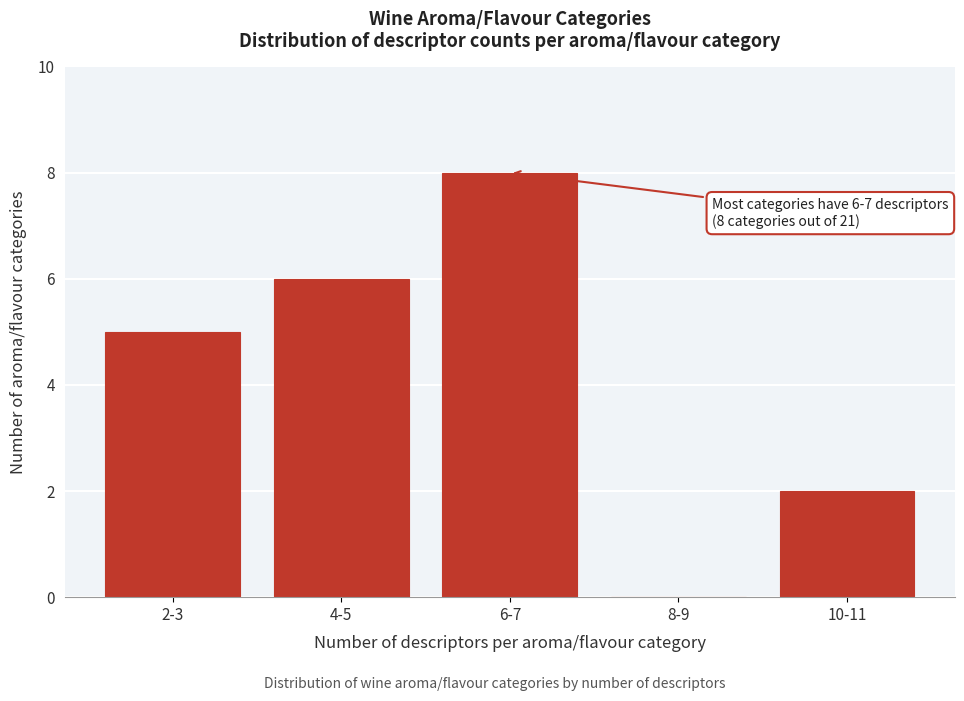

Reading left to right, list all the values displayed in this chart.

2-3=5	4-5=6	6-7=8	8-9=0	10-11=2